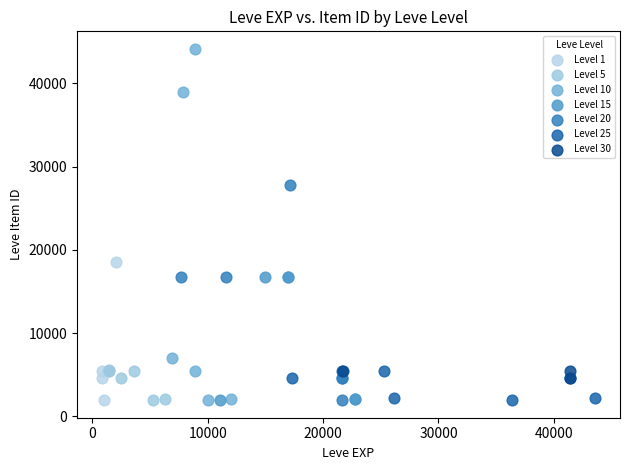

Which series has the widest spread of Y values?

Level 10